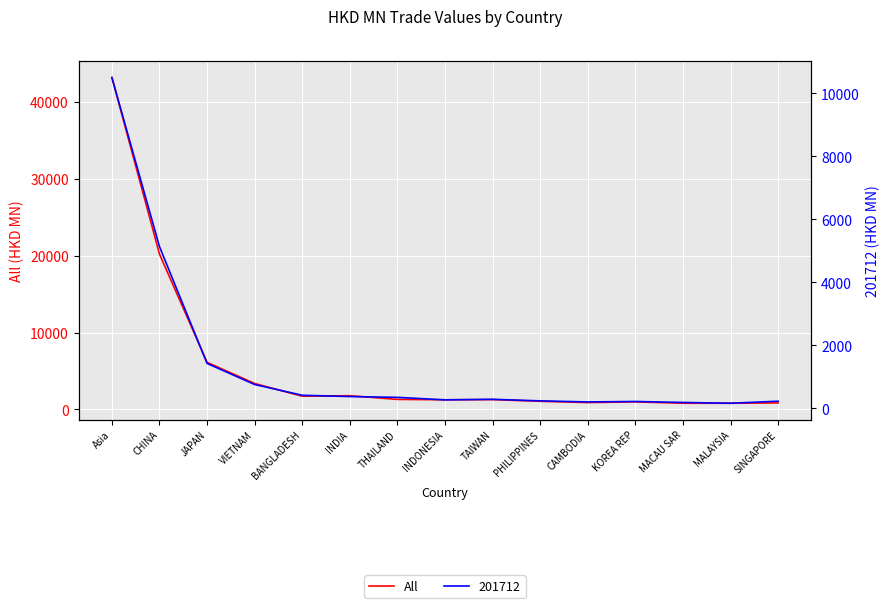

True or false: the data shows 466.9 at KOREA REP.

False